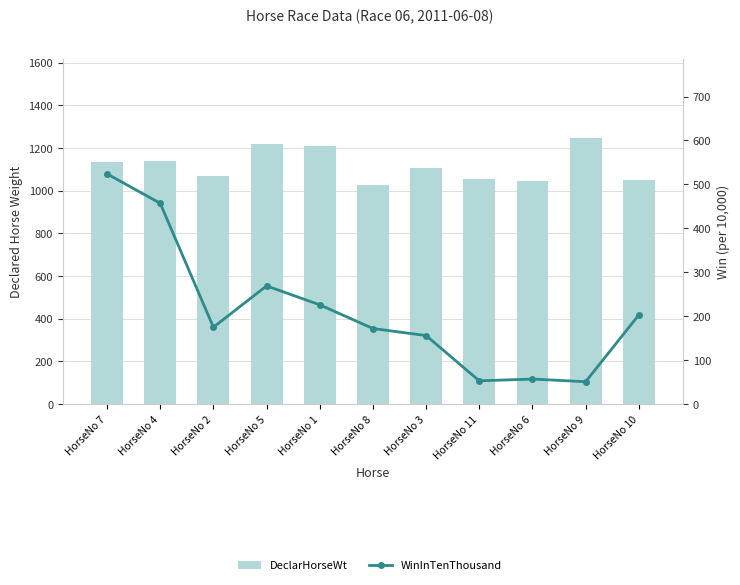

Does the chart contain stacked bars?

No